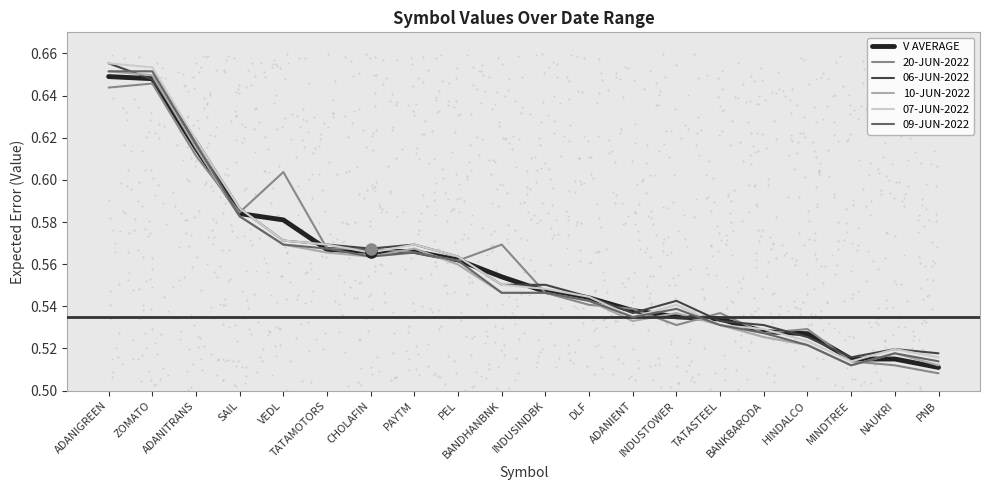

Is the value of 09-JUN-2022 at ADANITRANS greater than the value of V AVERAGE at DLF?

Yes